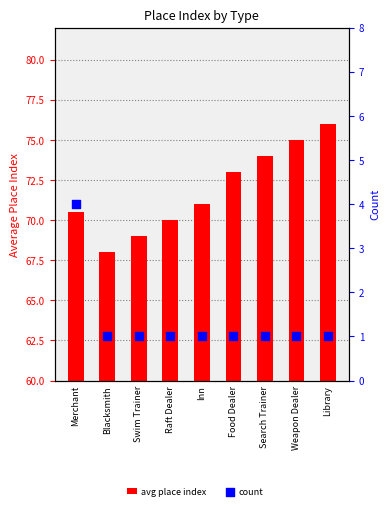

What are all the series names shown in the legend?

avg place index, count